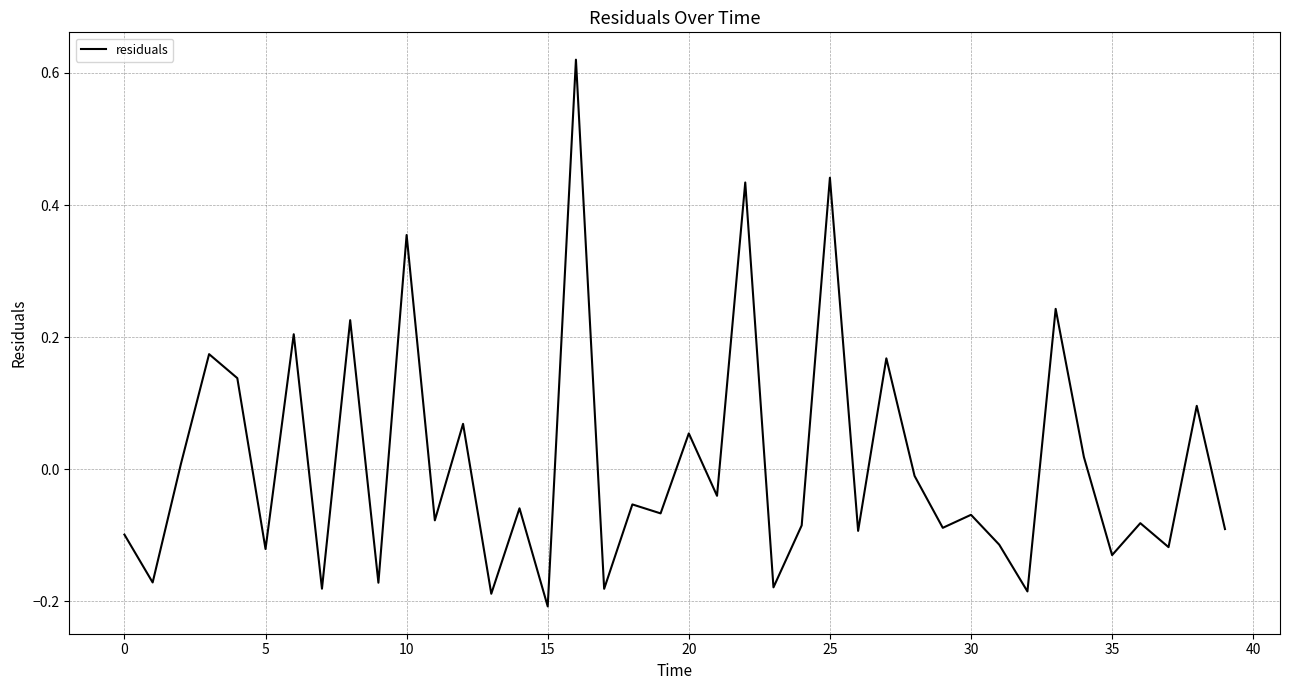

What is the difference between the maximum and minimum values?

0.8